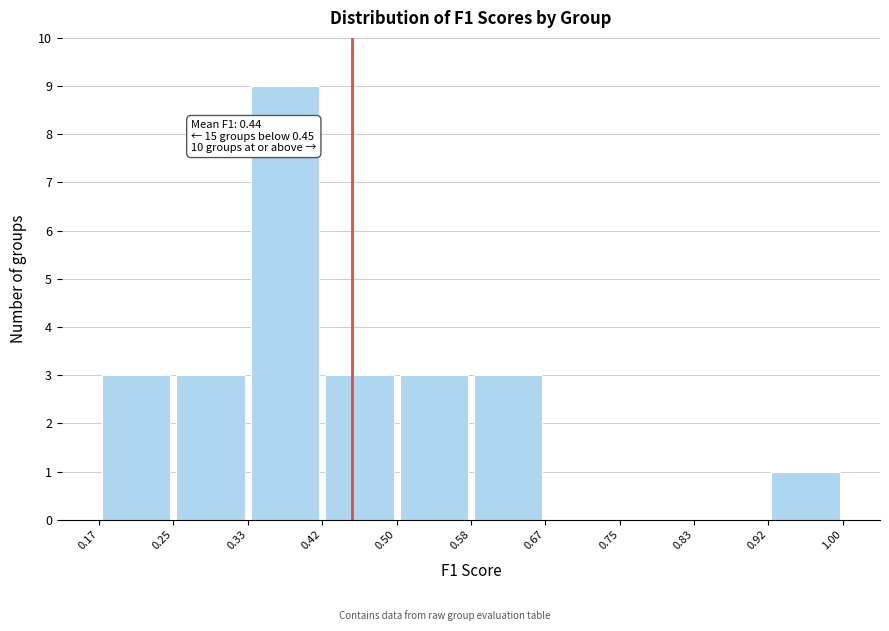

Which range on the x-axis has the tallest bar?

0.33 to 0.42